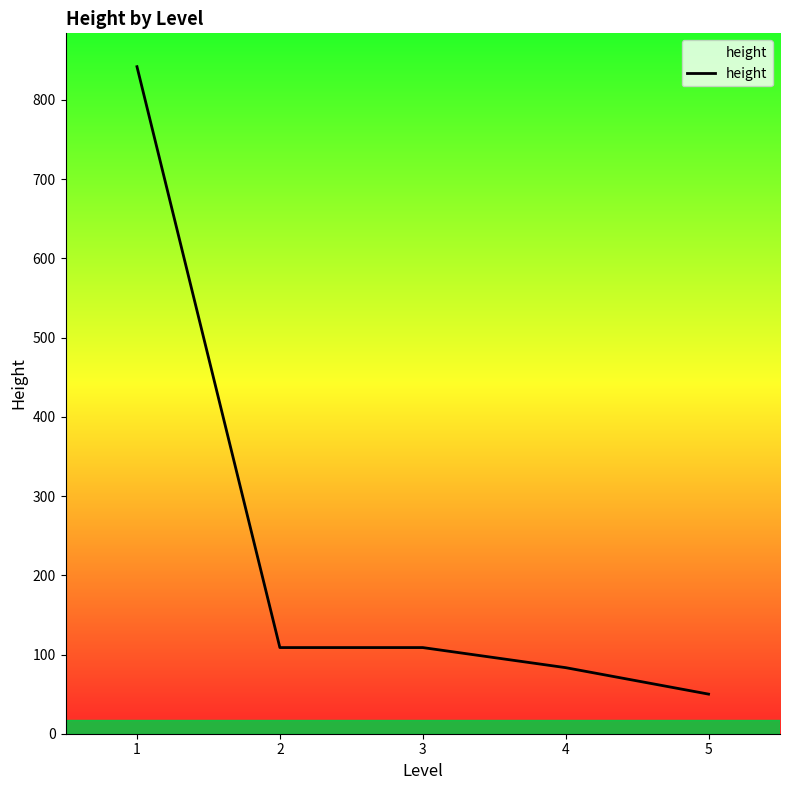

At which label does the data first exceed 108?

1